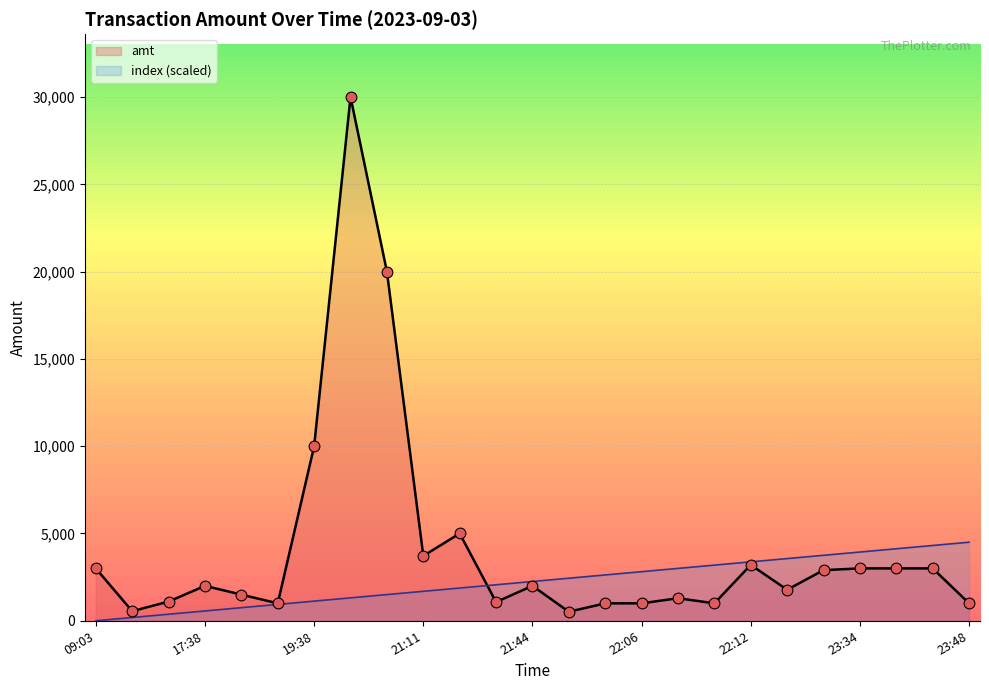

At how many categories does at least one series exceed 20080?

1